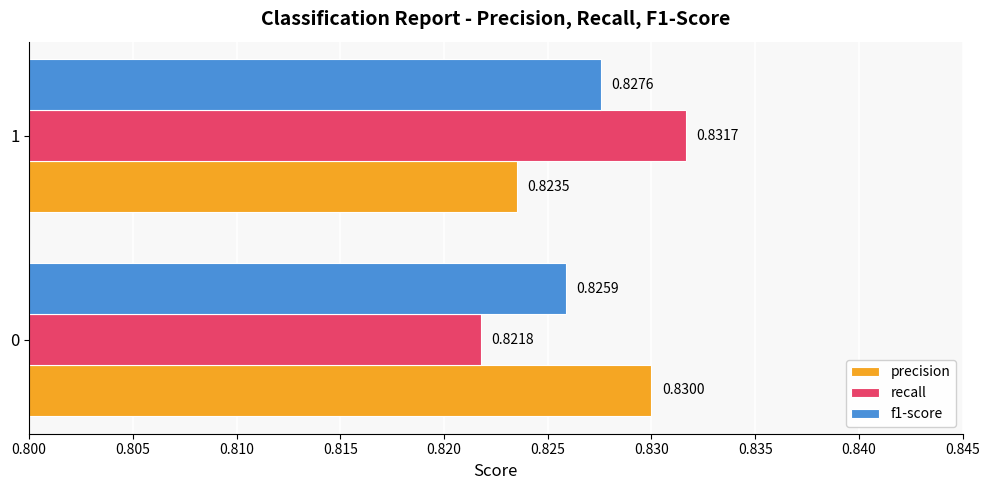

Which series has the largest range (max minus min)?

recall